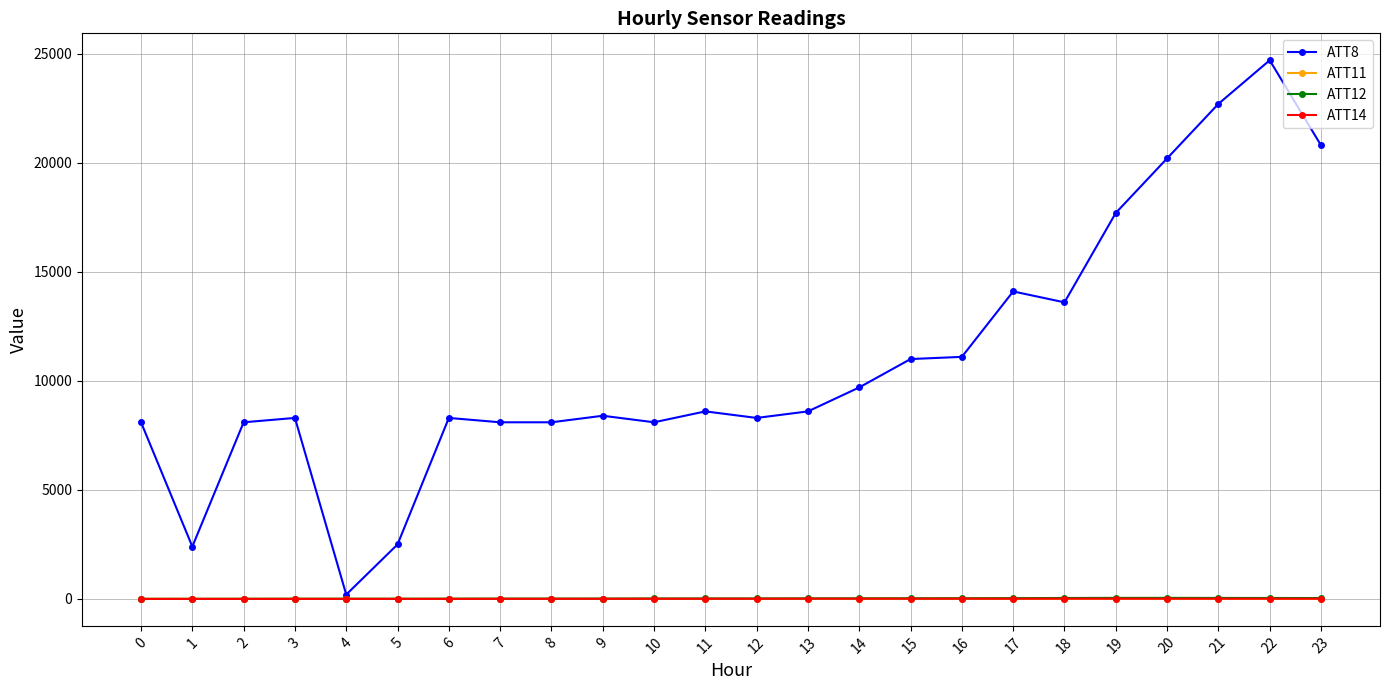

The value of ATT8 at 21 is 22700.0. True or false?

True